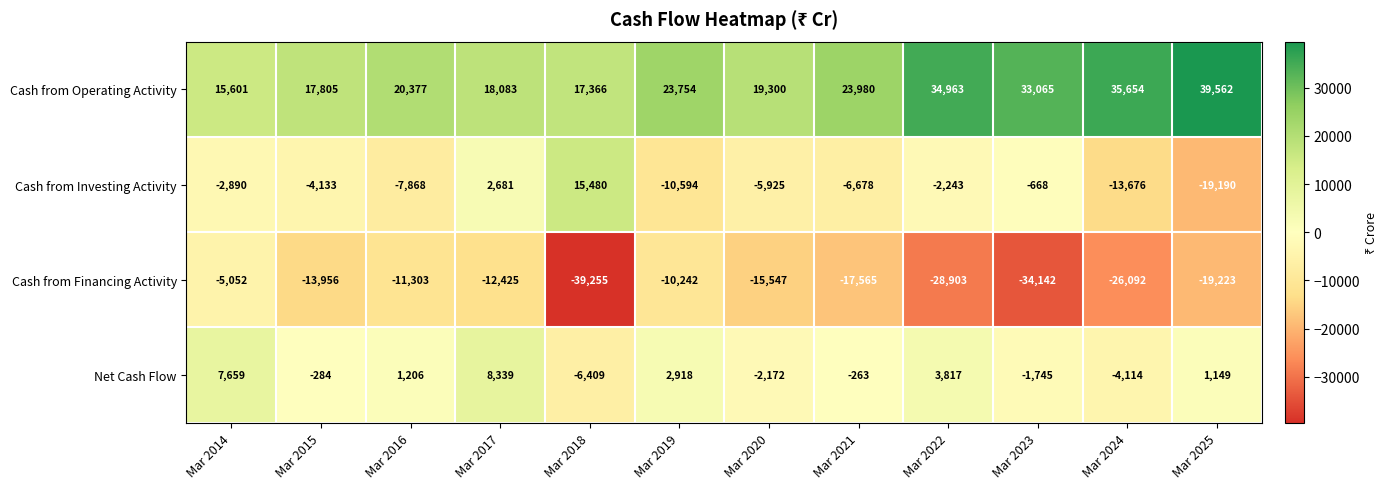

True or false: Cash from Investing Activity has a value of -4642 at Mar 2025.

False